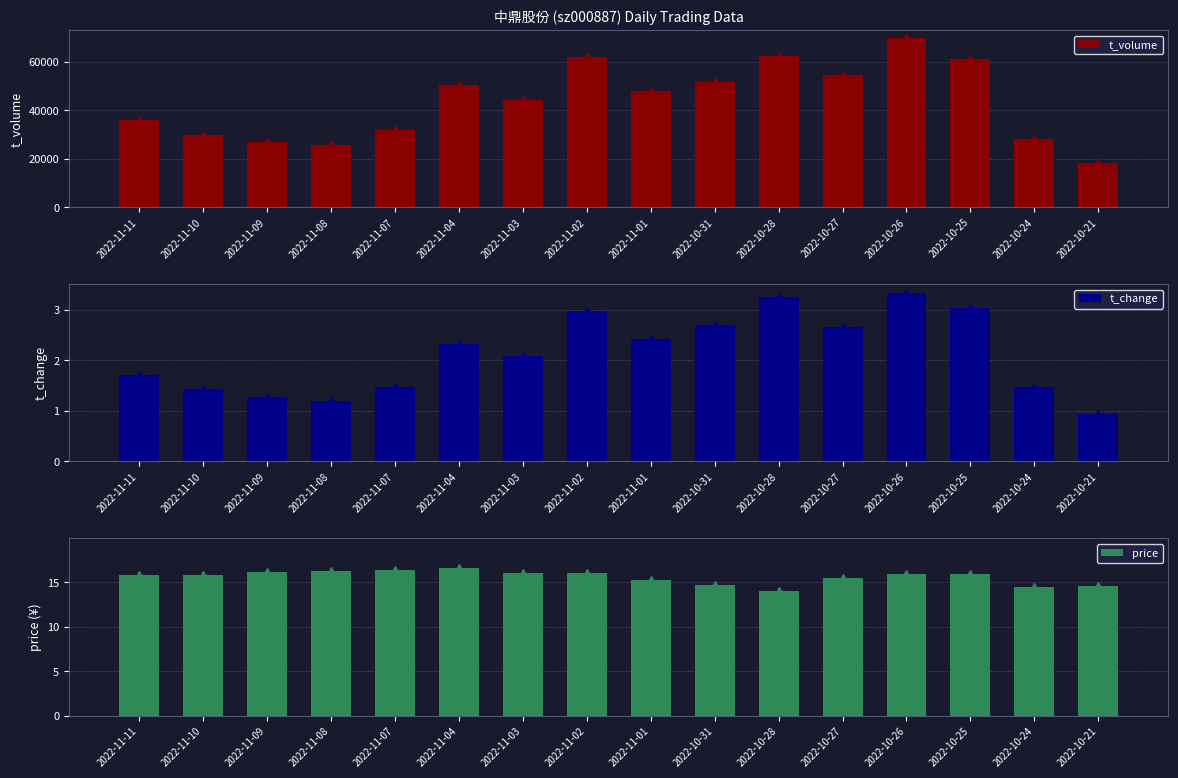

Reading left to right, transcribe all the data shown in this chart.

t_volume: 35915.0	29988.0	27137.0	25558.0	31812.0	50501.0	44282.0	62160.0	48089.0	51898.0	62587.0	54769.0	69681.0	61108.0	28343.0	18139.0
t_change: 1.7	1.4	1.3	1.2	1.5	2.3	2.1	3.0	2.4	2.7	3.3	2.6	3.3	3.0	1.5	0.9
price: 15.8	15.8	16.2	16.2	16.4	16.6	16.1	16.1	15.3	14.7	14.0	15.4	15.9	15.9	14.4	14.6